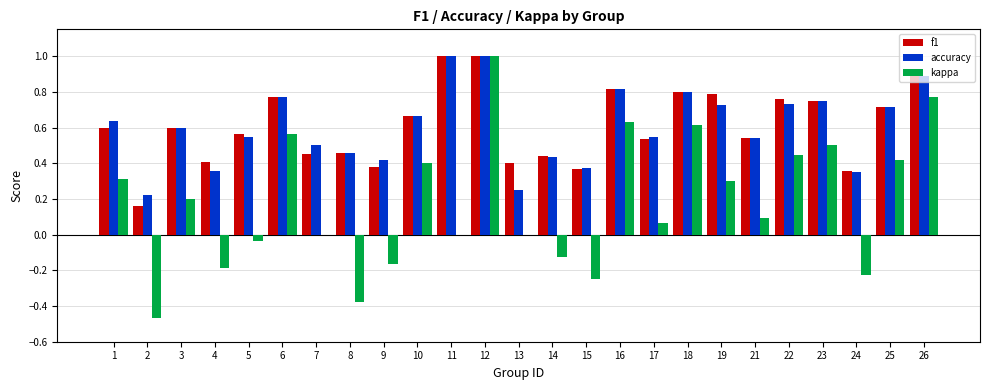

Is the value of kappa at 13 greater than the value of f1 at 1?

No